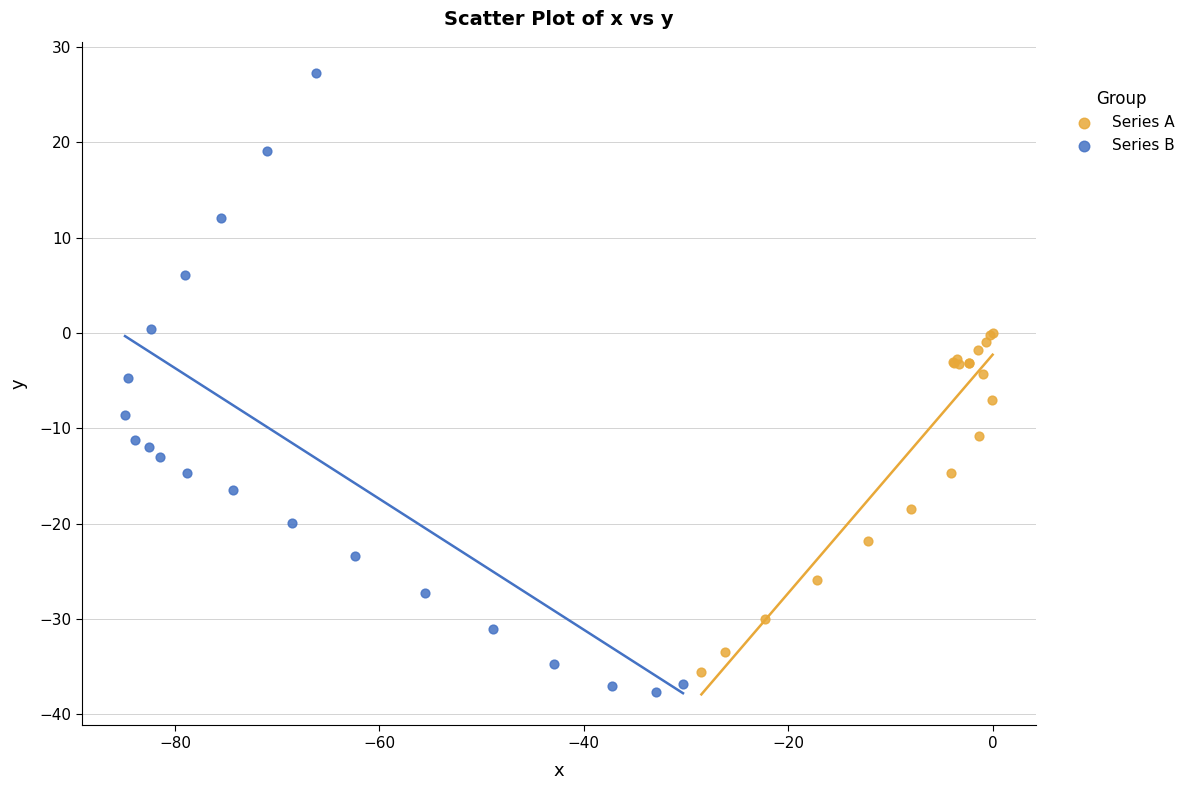

Which series has the largest Y range (max minus min)?

Series B